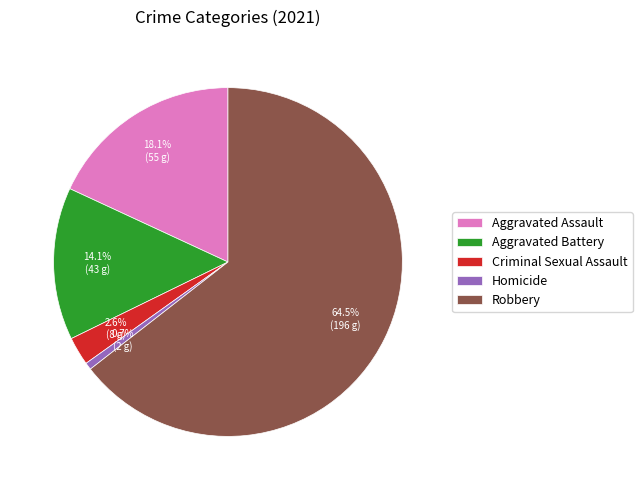

To the nearest percent, what is the difference between the Homicide and Aggravated Assault slice percentages?

17%